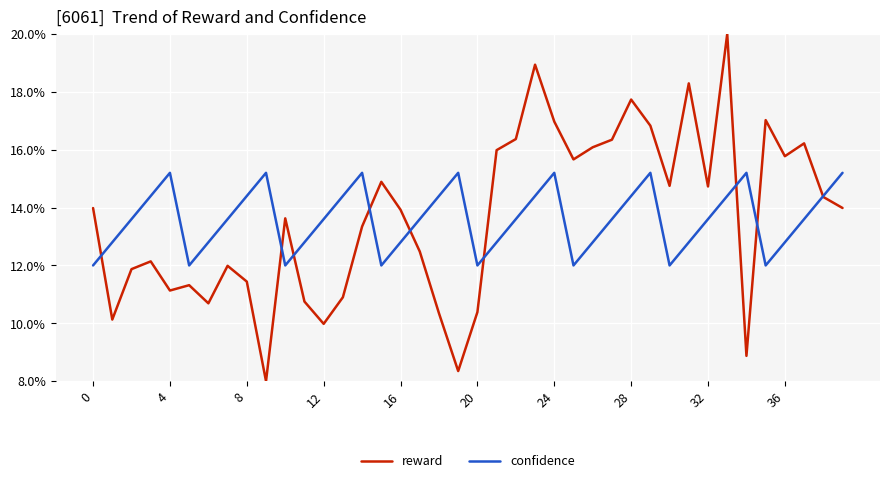

Which series has the largest range (max minus min)?

reward